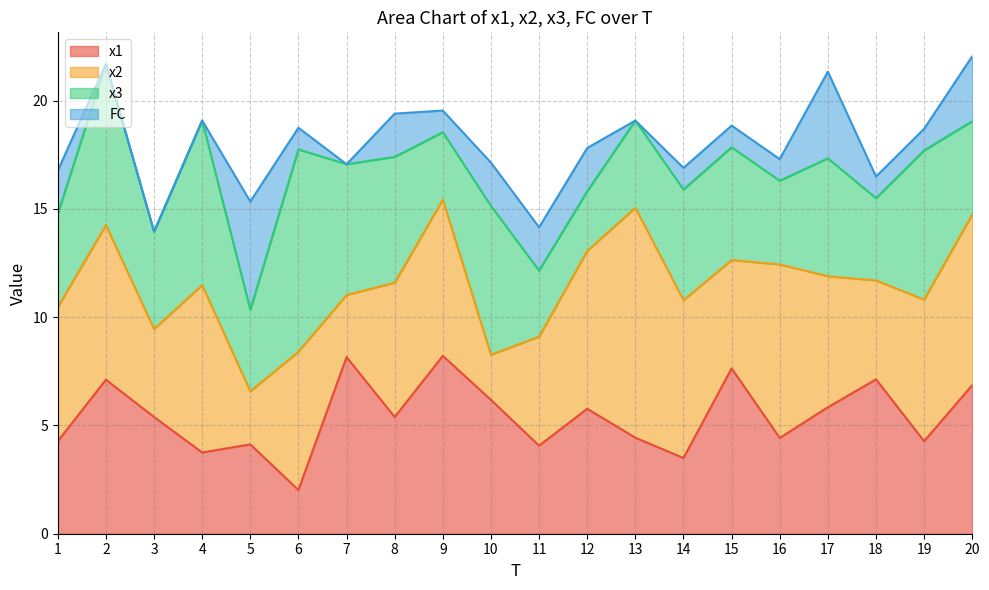

List the labels in order of FC value, smallest first.

2, 3, 4, 7, 13, 6, 9, 14, 15, 16, 18, 19, 1, 8, 10, 11, 12, 20, 17, 5